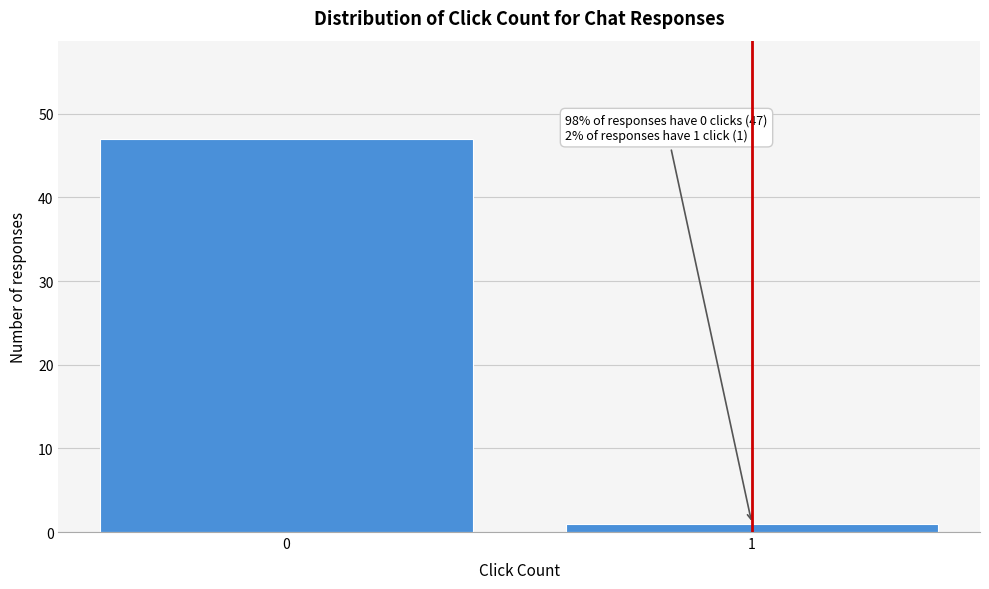

Reading left to right, transcribe all the data shown in this chart.

47	1